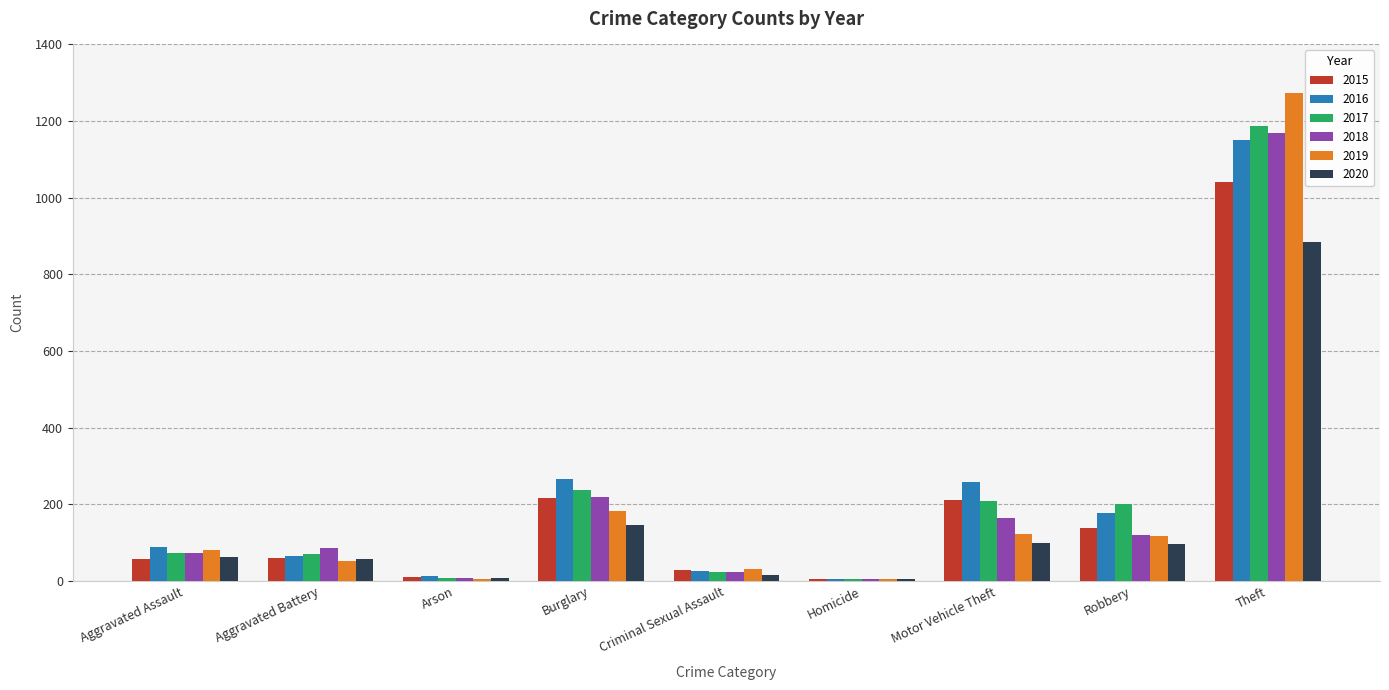

What is the sum of the 2020 values at Aggravated Battery and Aggravated Assault?

119